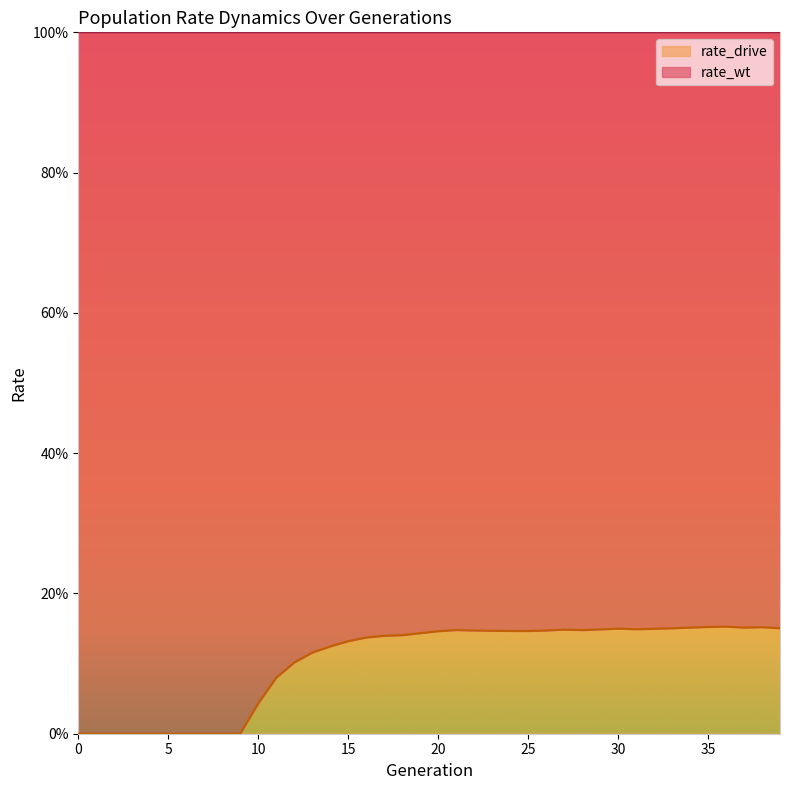

Reading left to right, what are all the values shown in this chart?

0=0.0	1=0.0	2=0.0	3=0.0	4=0.0	5=0.0	6=0.0	7=0.0	8=0.0	9=0.0	10=0.0	11=0.1	12=0.1	13=0.1	14=0.1	15=0.1	16=0.1	17=0.1	18=0.1	19=0.1	20=0.1	21=0.1	22=0.1	23=0.1	24=0.1	25=0.1	26=0.1	27=0.1	28=0.1	29=0.1	30=0.1	31=0.1	32=0.1	33=0.2	34=0.2	35=0.2	36=0.2	37=0.2	38=0.2	39=0.2